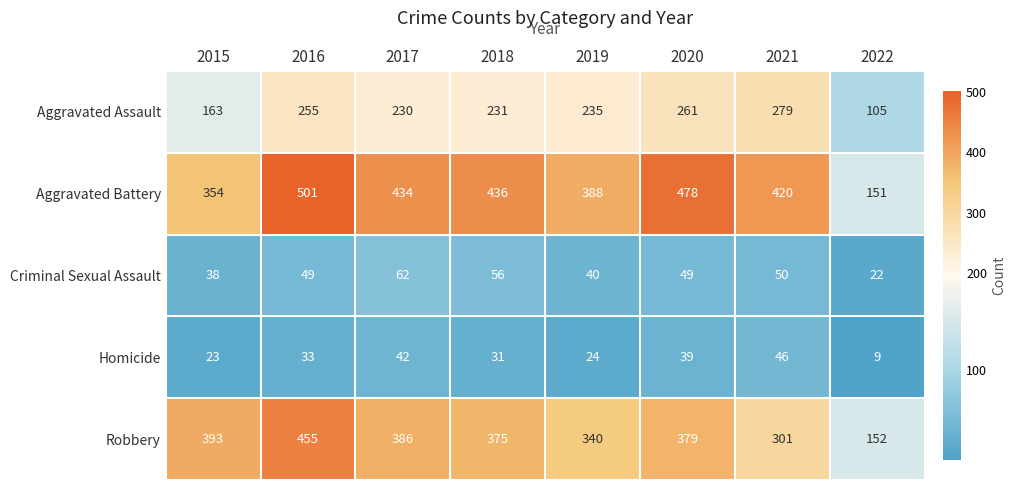

How many data points does each series have?

8